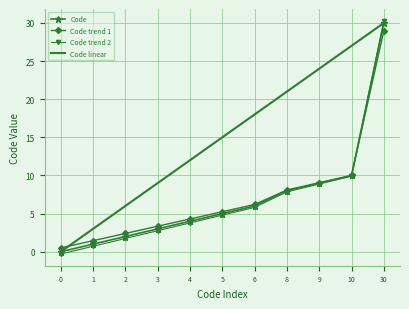

Is it true that the value at 8 is 8?

True